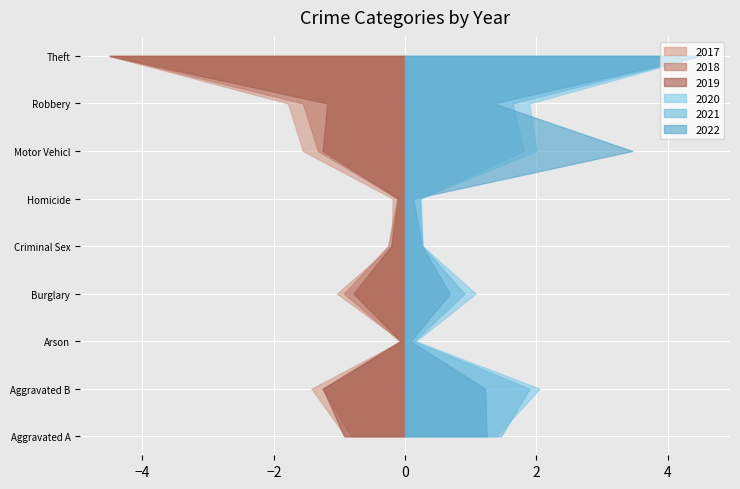

Reading right to left, transcribe all the data shown in this chart.

2017: Theft=1968	Robbery=780	Motor Vehicle Theft=680	Homicide=82	Criminal Sexual Assault=90	Burglary=453	Arson=23	Aggravated Battery=623	Aggravated Assault=396
2018: Theft=2140	Robbery=741	Motor Vehicle Theft=631	Homicide=56	Criminal Sexual Assault=122	Burglary=443	Arson=37	Aggravated Battery=600	Aggravated Assault=392
2019: Theft=2190	Robbery=577	Motor Vehicle Theft=611	Homicide=53	Criminal Sexual Assault=102	Burglary=383	Arson=32	Aggravated Battery=608	Aggravated Assault=452
2020: Theft=1518	Robbery=639	Motor Vehicle Theft=674	Homicide=81	Criminal Sexual Assault=89	Burglary=363	Arson=55	Aggravated Battery=691	Aggravated Assault=468
2021: Theft=1392	Robbery=506	Motor Vehicle Theft=560	Homicide=69	Criminal Sexual Assault=82	Burglary=280	Arson=43	Aggravated Battery=587	Aggravated Assault=452
2022: Theft=1653	Robbery=496	Motor Vehicle Theft=1272	Homicide=47	Criminal Sexual Assault=94	Burglary=251	Arson=31	Aggravated Battery=448	Aggravated Assault=457